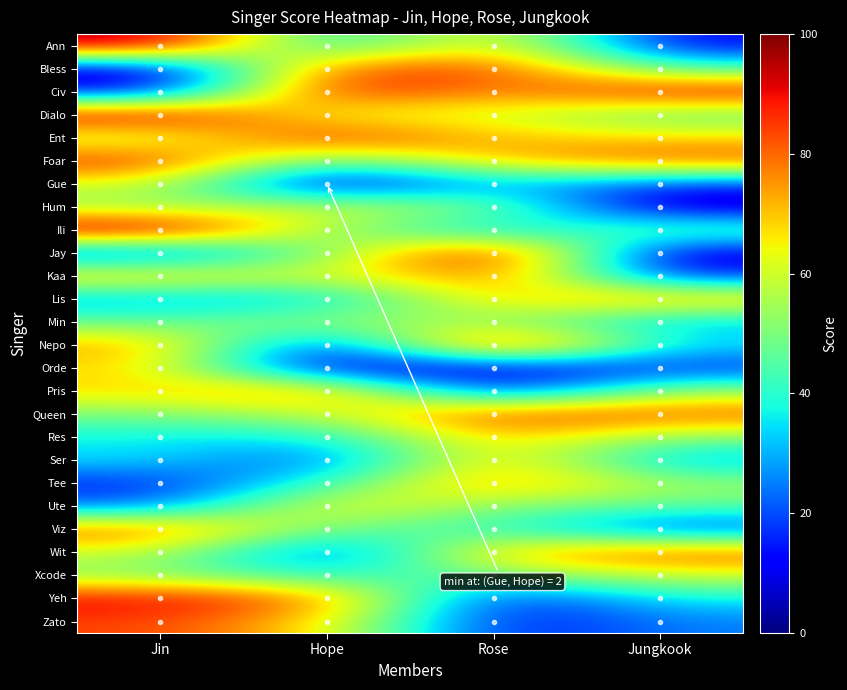

Reading left to right, what are all the values shown in this chart?

Ann: Jin=98	Hope=32	Rose=72	Jungkook=11
Bless: Jin=4	Hope=83	Rose=85	Jungkook=43
Civ: Jin=11	Hope=92	Rose=74	Jungkook=92
Dialo: Jin=96	Hope=60	Rose=61	Jungkook=45
Ent: Jin=55	Hope=90	Rose=70	Jungkook=68
Foar: Jin=88	Hope=42	Rose=72	Jungkook=83
Gue: Jin=62	Hope=2	Rose=32	Jungkook=17
Hum: Jin=52	Hope=62	Rose=53	Jungkook=3
Ili: Jin=100	Hope=53	Rose=30	Jungkook=50
Jay: Jin=15	Hope=49	Rose=100	Jungkook=5
Kaa: Jin=72	Hope=58	Rose=83	Jungkook=15
Lis: Jin=28	Hope=31	Rose=70	Jungkook=74
Min: Jin=47	Hope=55	Rose=53	Jungkook=30
Nepo: Jin=75	Hope=8	Rose=99	Jungkook=35
Orde: Jin=68	Hope=5	Rose=9	Jungkook=16
Pris: Jin=68	Hope=79	Rose=11	Jungkook=55
Queen: Jin=50	Hope=58	Rose=86	Jungkook=82
Res: Jin=36	Hope=35	Rose=73	Jungkook=51
Ser: Jin=35	Hope=18	Rose=75	Jungkook=28
Tee: Jin=15	Hope=41	Rose=78	Jungkook=54
Ute: Jin=22	Hope=68	Rose=51	Jungkook=46
Viz: Jin=82	Hope=47	Rose=42	Jungkook=18
Wit: Jin=60	Hope=14	Rose=73	Jungkook=83
Xcode: Jin=51	Hope=38	Rose=49	Jungkook=60
Yeh: Jin=92	Hope=80	Rose=12	Jungkook=37
Zato: Jin=84	Hope=68	Rose=12	Jungkook=25